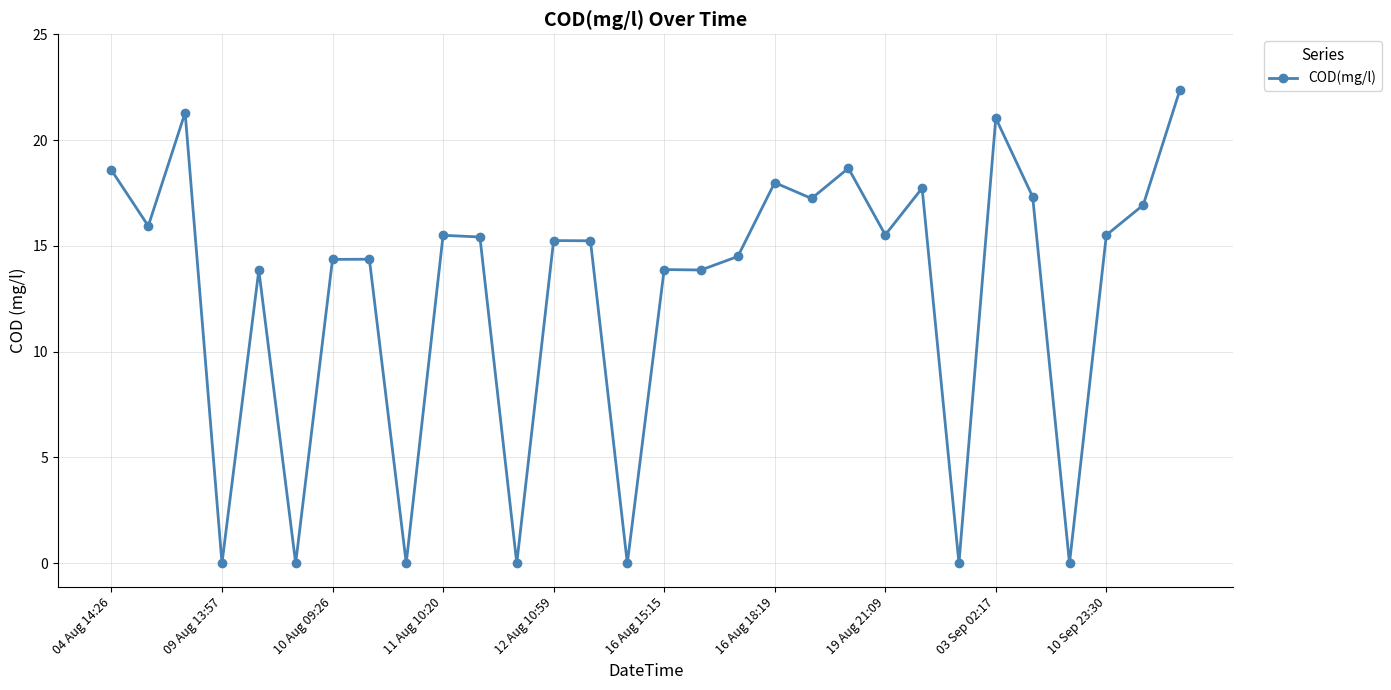

What is the average value?

12.7